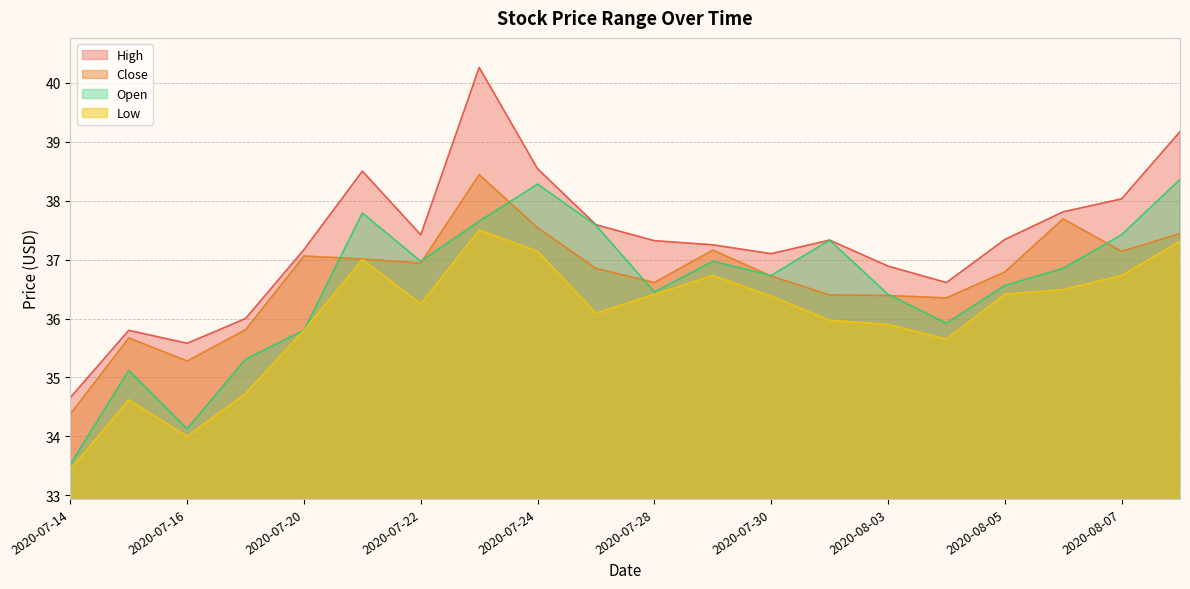

In Open, how many points are lower than both neighbors (excluding endpoints)?

5